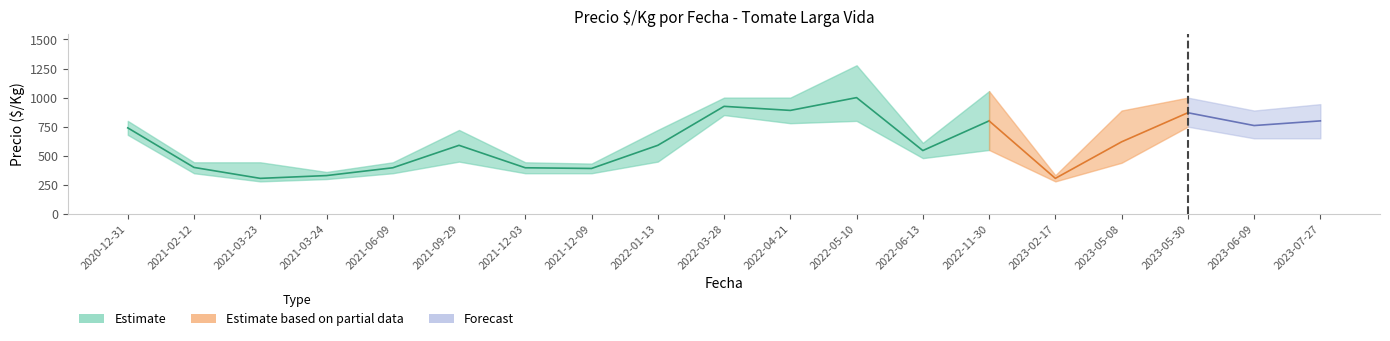

What is the maximum value shown in the chart?

1278